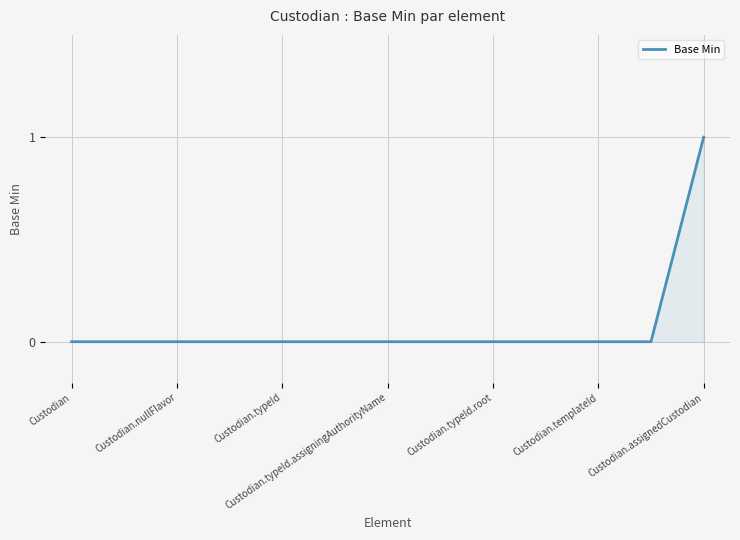

What is the maximum value shown in the chart?

1